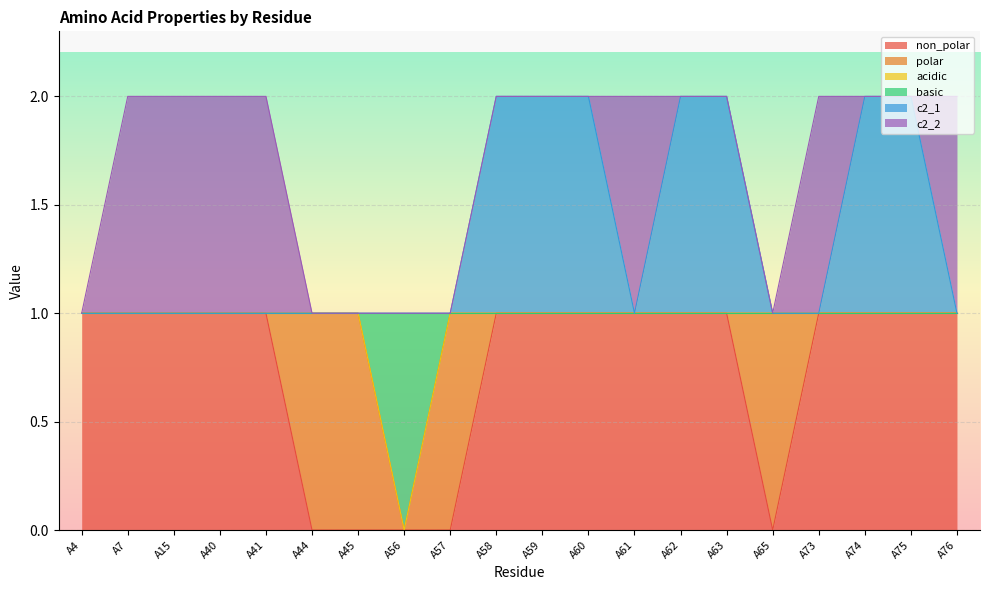

At which category is the sum across all series the highest?

A58